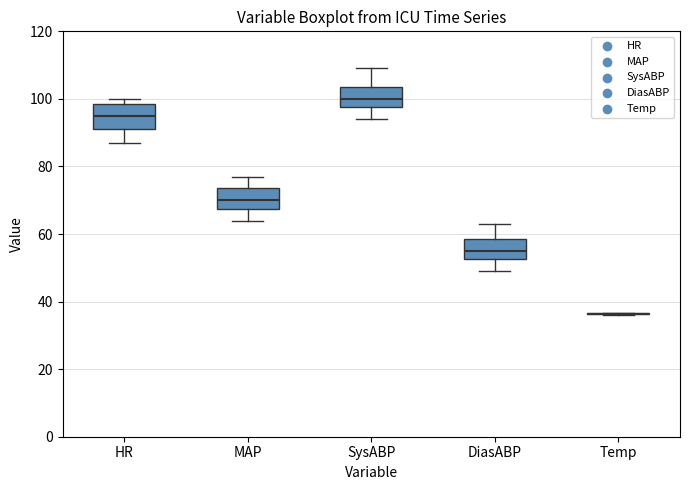

Where is the upper edge of the box for HR on the y-axis? The values are not printed on the chart, so give them approximately, as read against the axis.

98